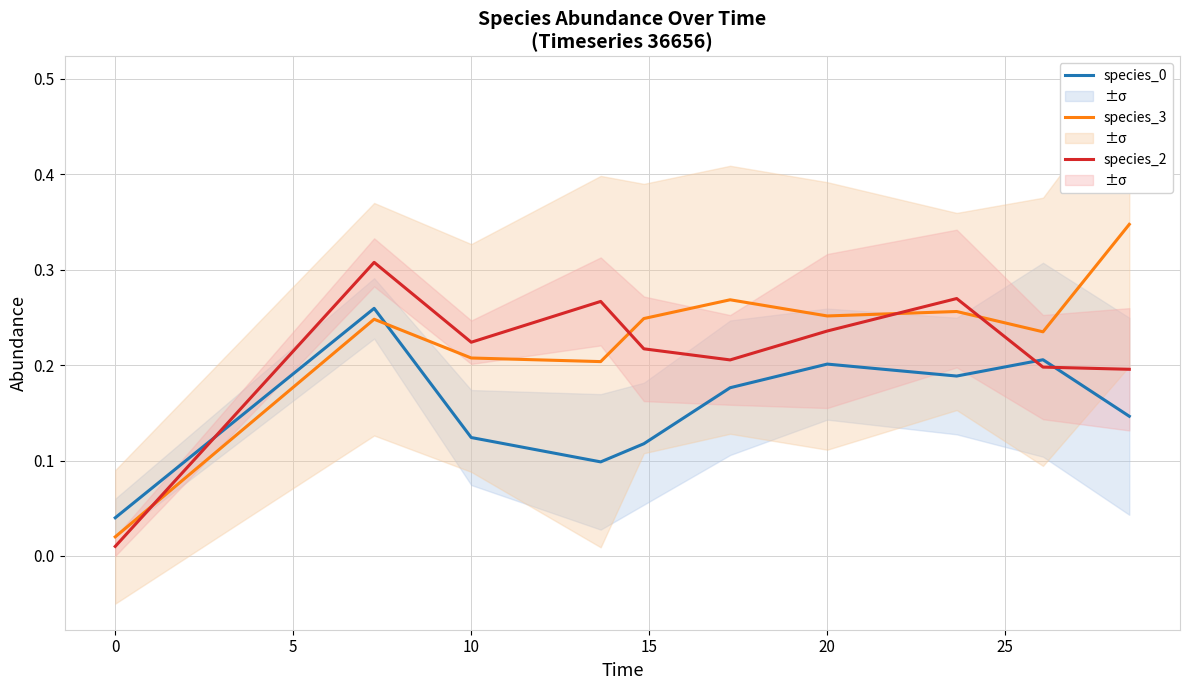

True or false: species_2 and species_3 intersect in this chart.

True